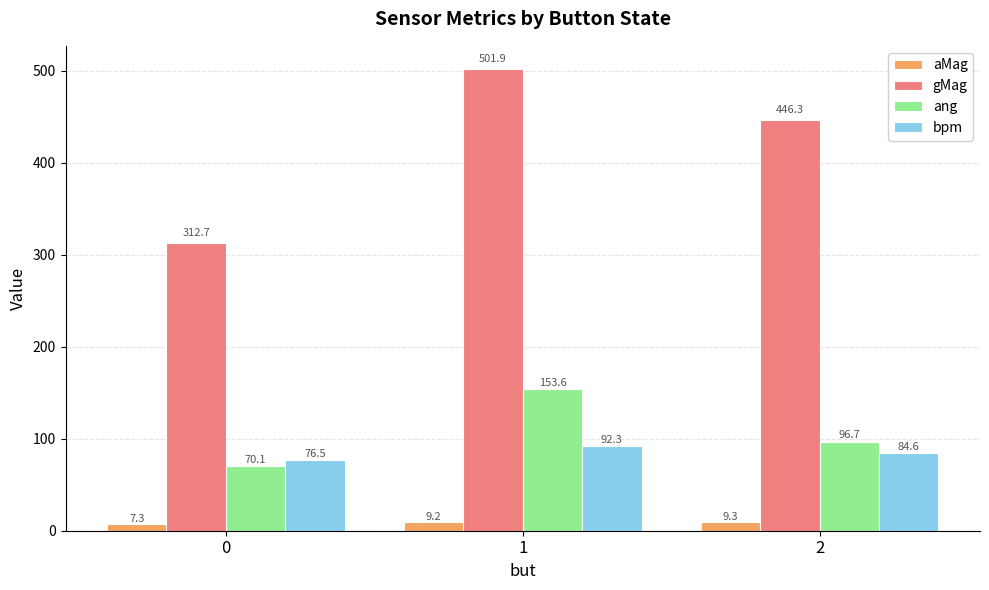

What is the difference between the highest and lowest values at 0?

305.4